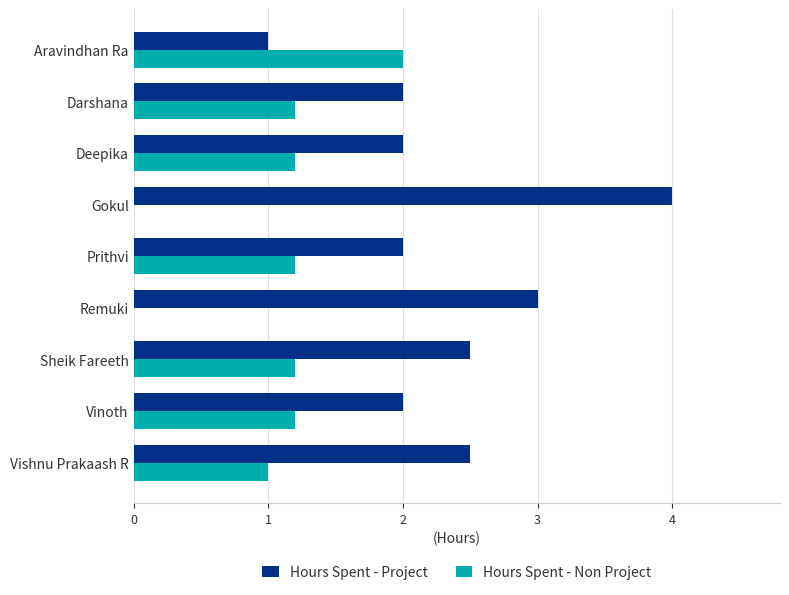

Which series has the widest spread of values?

Hours Spent - Project